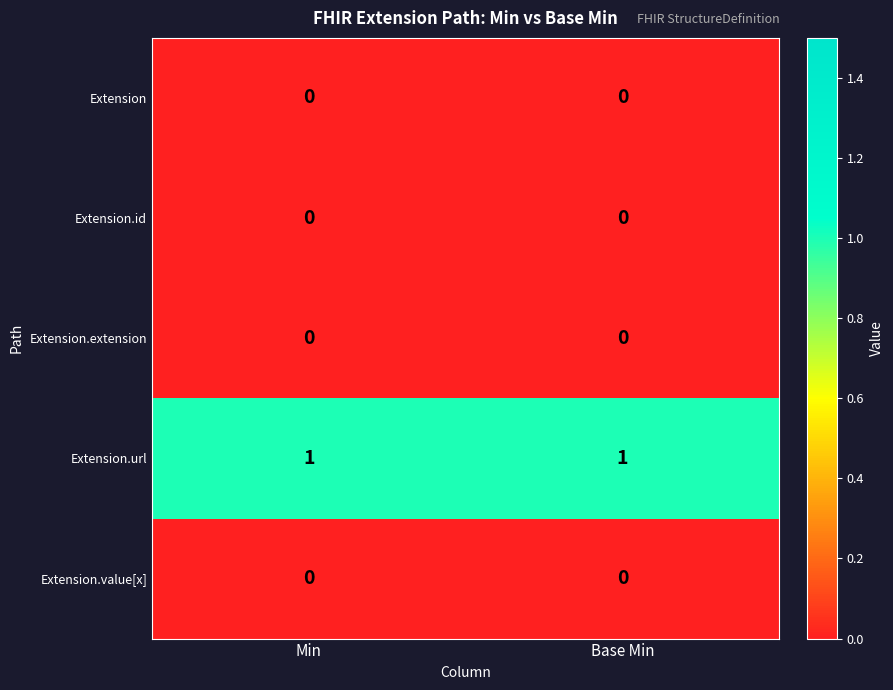

Is the value of Extension at Base Min greater than the value of Extension.url at Min?

No